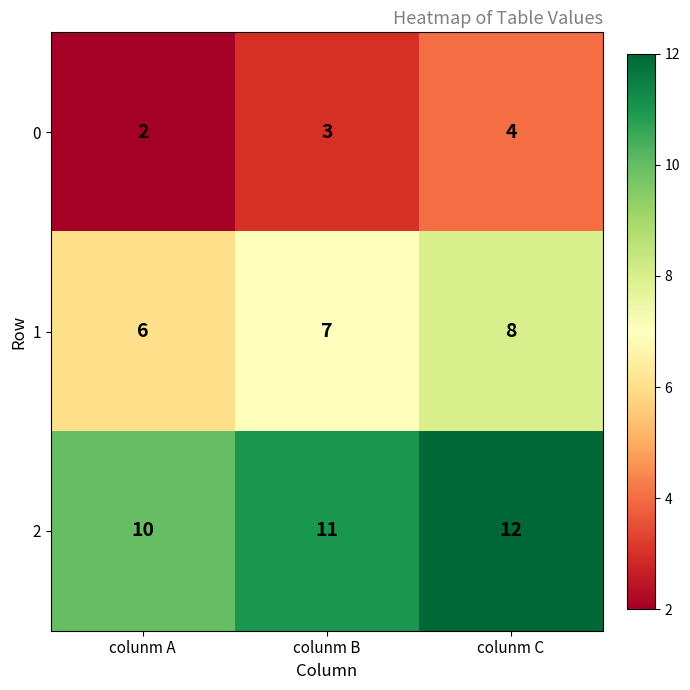

Where is 0 nearest to the value 3?

colunm B